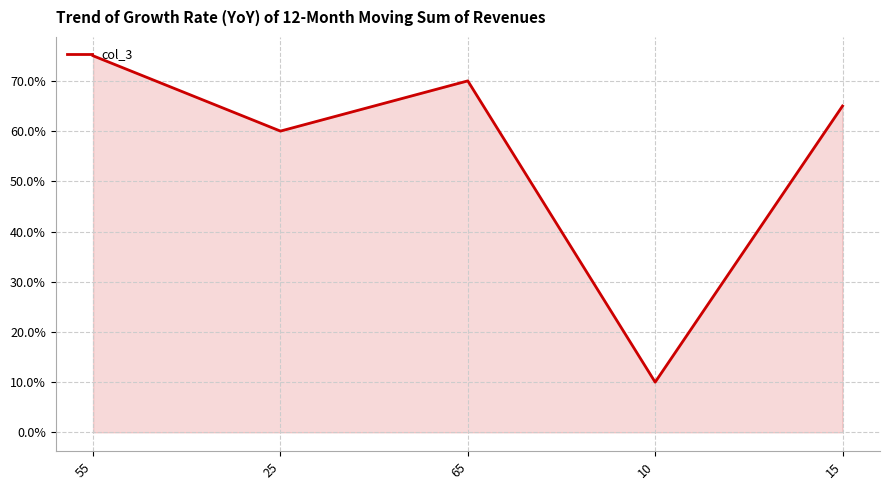

Where does the data first go above 65?

55